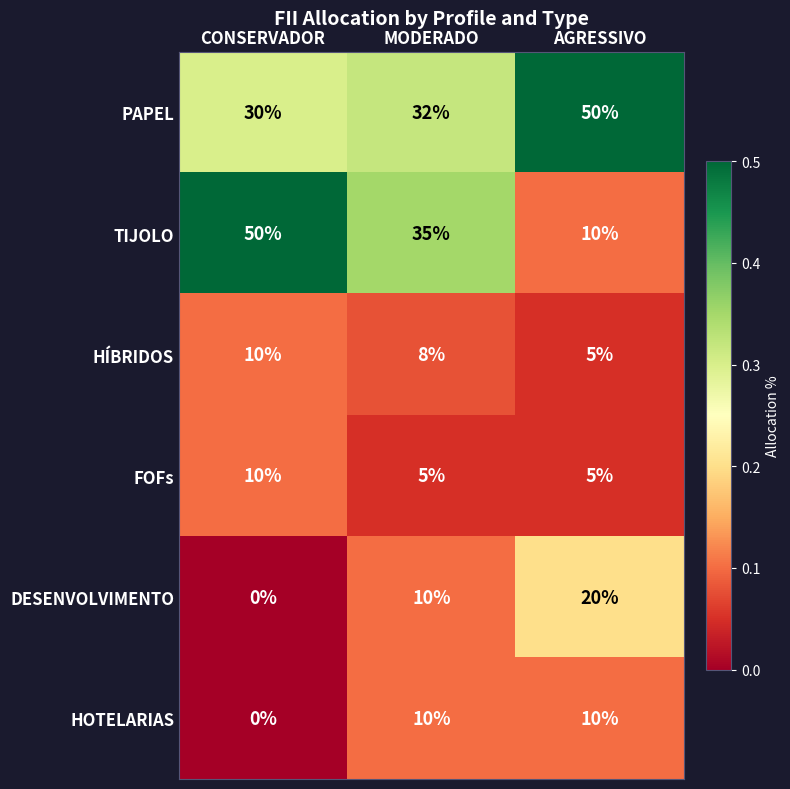

What is the average value of the HÍBRIDOS series?

8